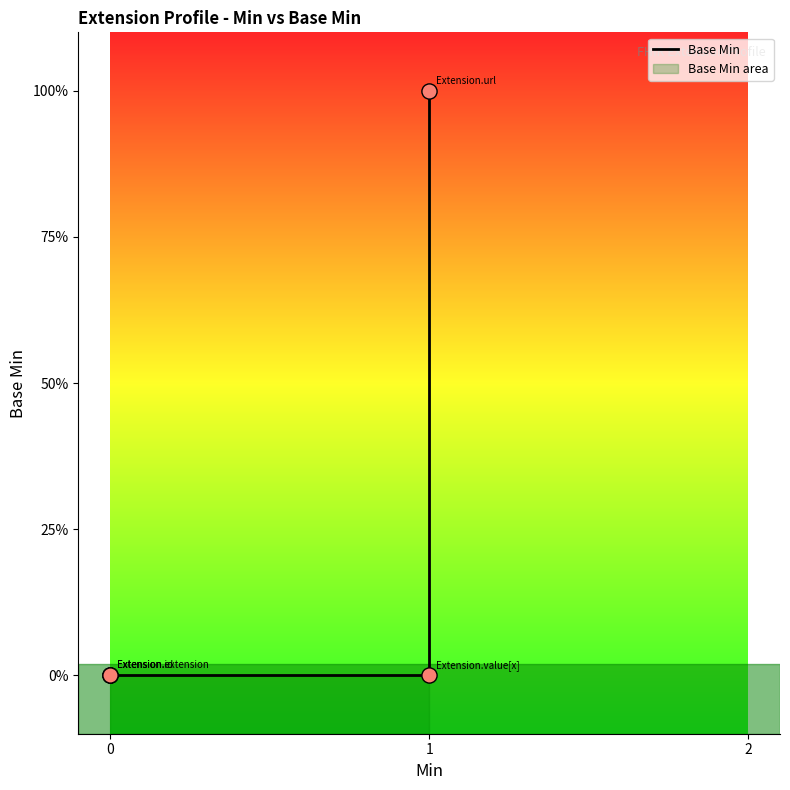

Between 1 and 0, which is larger?

1